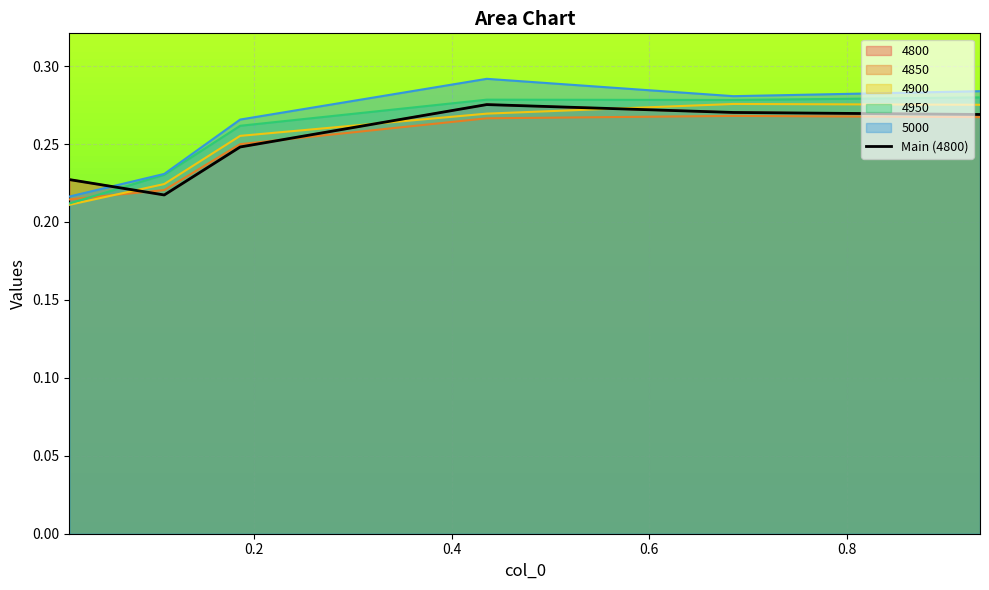

What is the approximate value at 0.2?

0.2